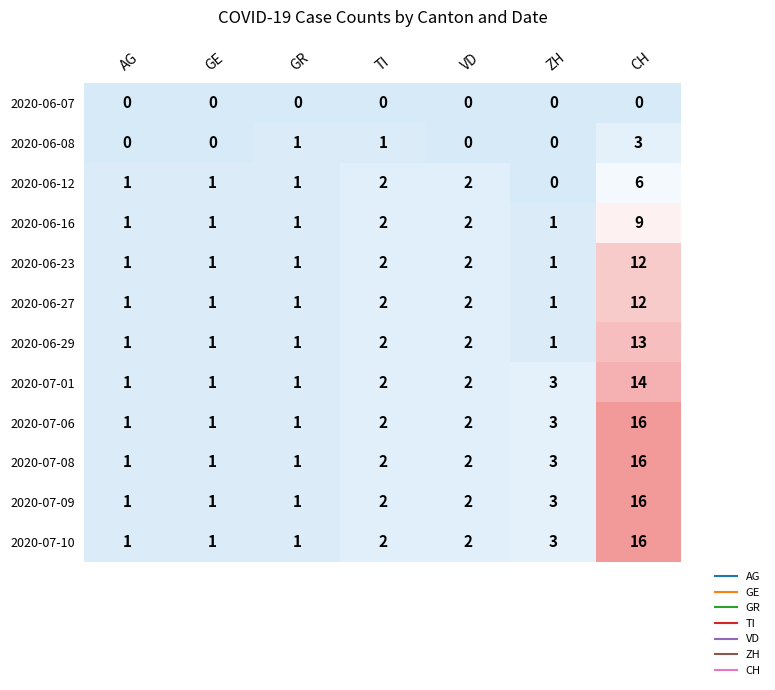

Count the number of data series in this chart.

12